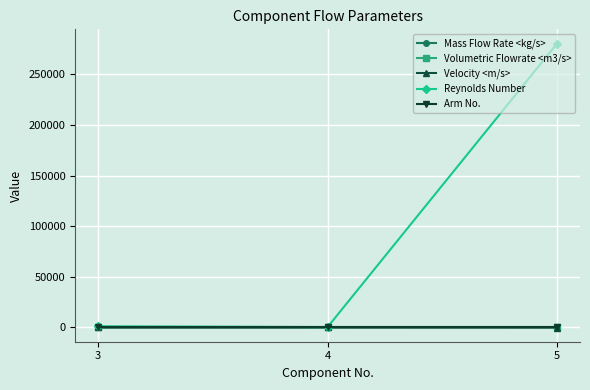

How many series are shown in this chart?

5